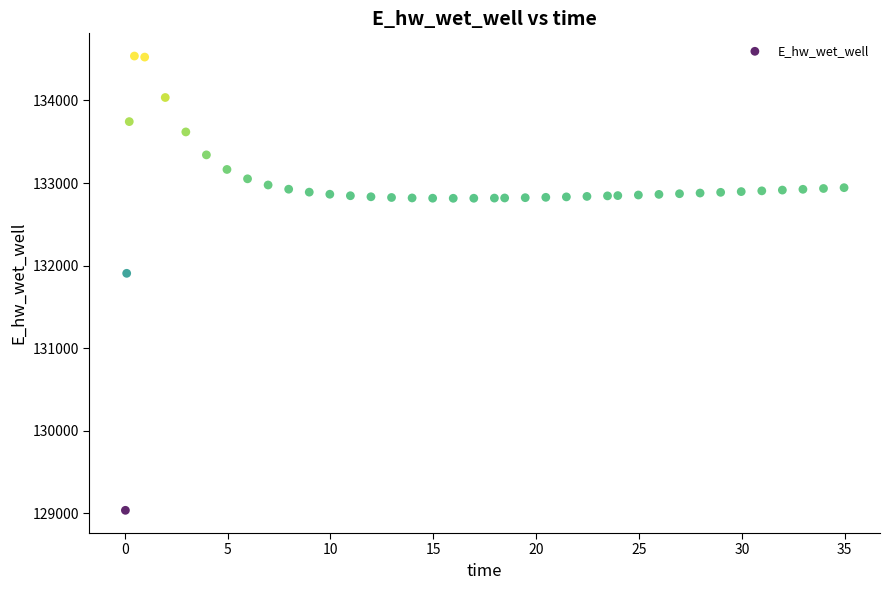

What is the range of Y values (max minus min)?

5501.2